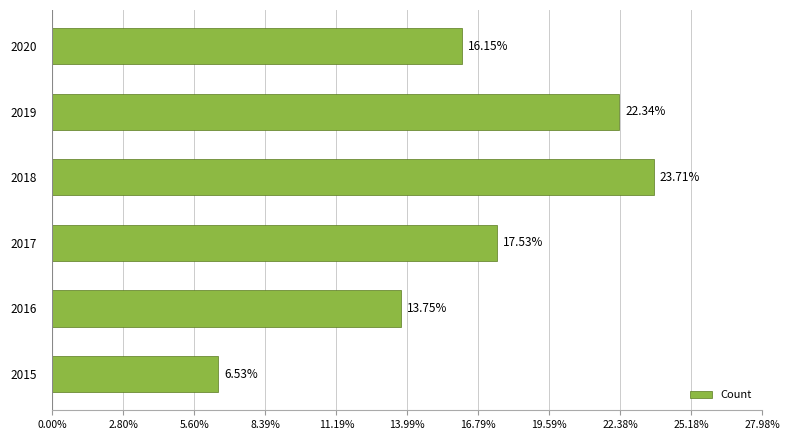

Are the bars horizontal?

Yes